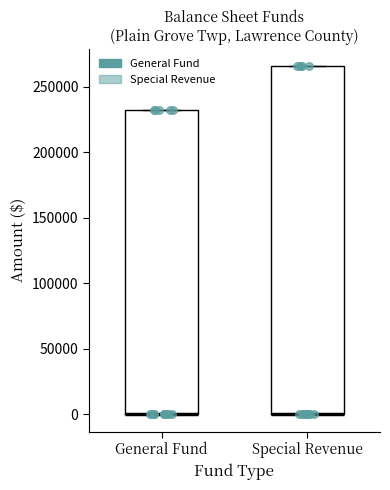

Reading left to right, transcribe this box plot: for each box, give where its median line is, the range the box spans, and where its two whiskers end, as read against the y-axis. The values are not printed on the chart, so give them approximately, as read against the axis.

General Fund: median 0 (drawn on the box's lower edge), box 0 to 230000, whiskers 0 to 230000
Special Revenue: median 0 (drawn on the box's lower edge), box 0 to 265000, whiskers 0 to 265000